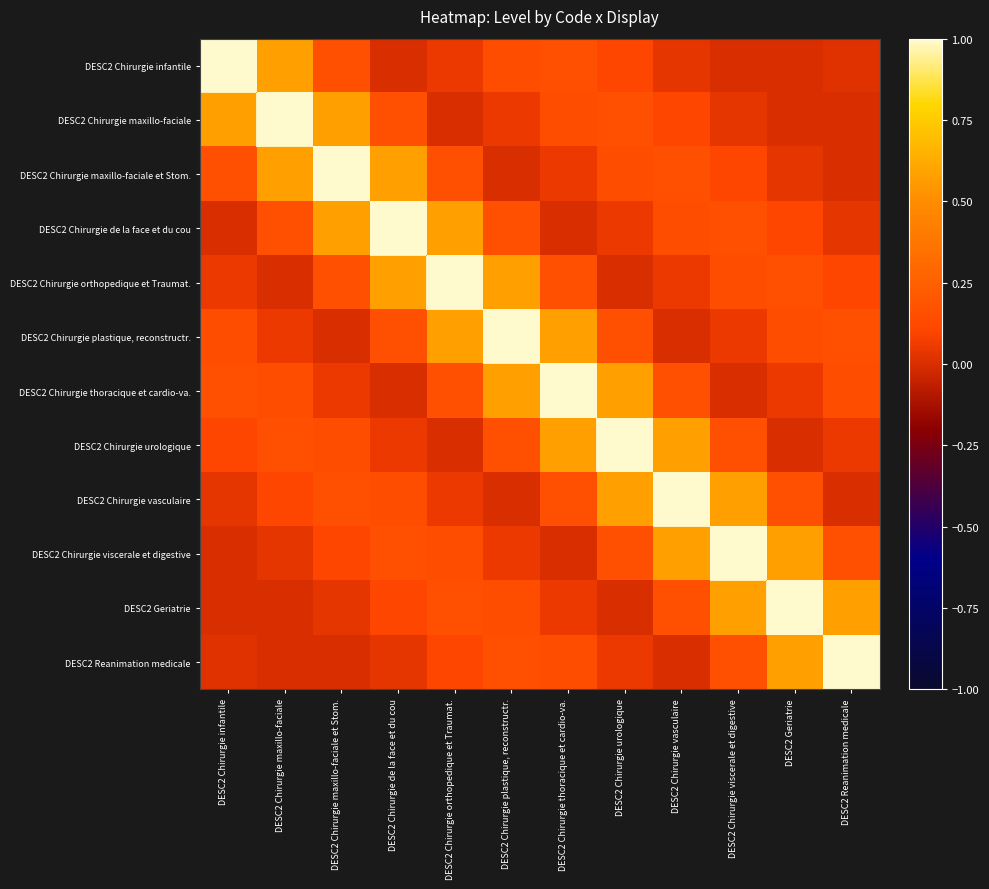

At which category is the sum across all series the highest?

DESC2 Chirurgie plastique, reconstructr.